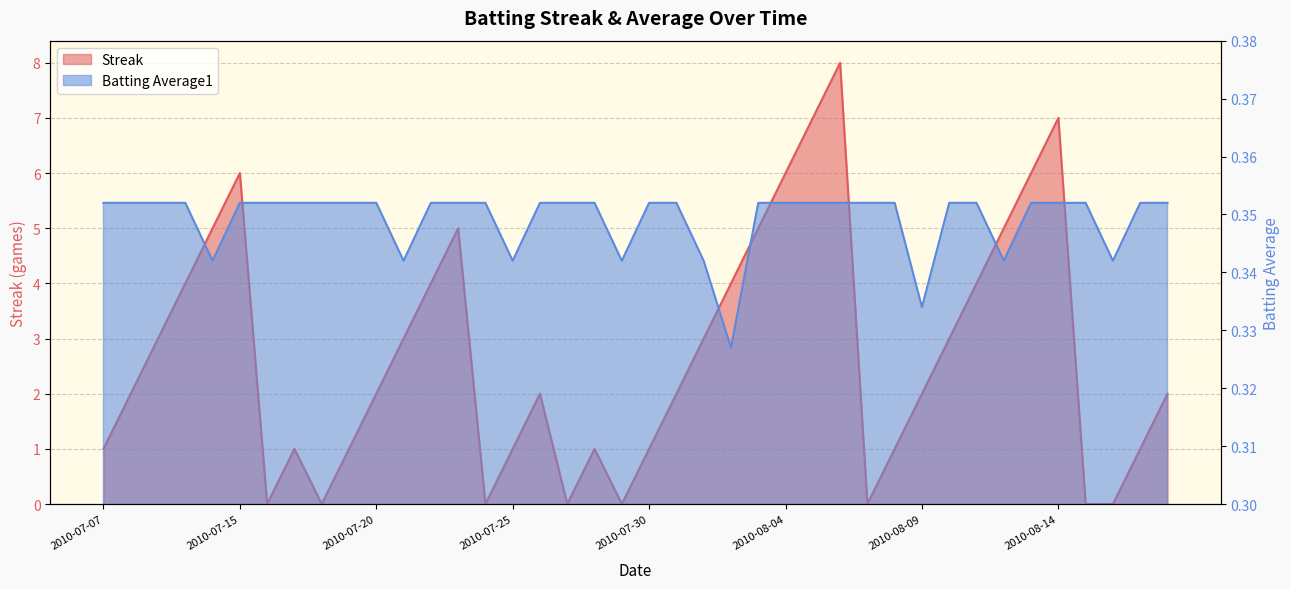

What is the total value across all series at 2010-08-08?

1.4